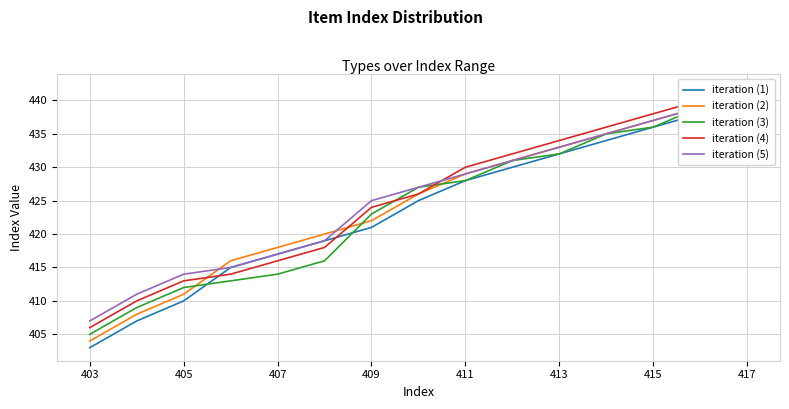

What is the sum of all iteration (1) values?

6355